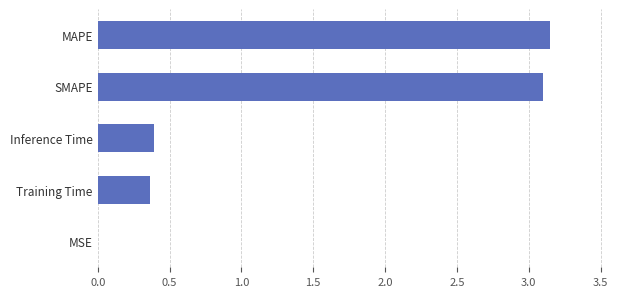

Is it true that the value at MAPE is 1.2?

False